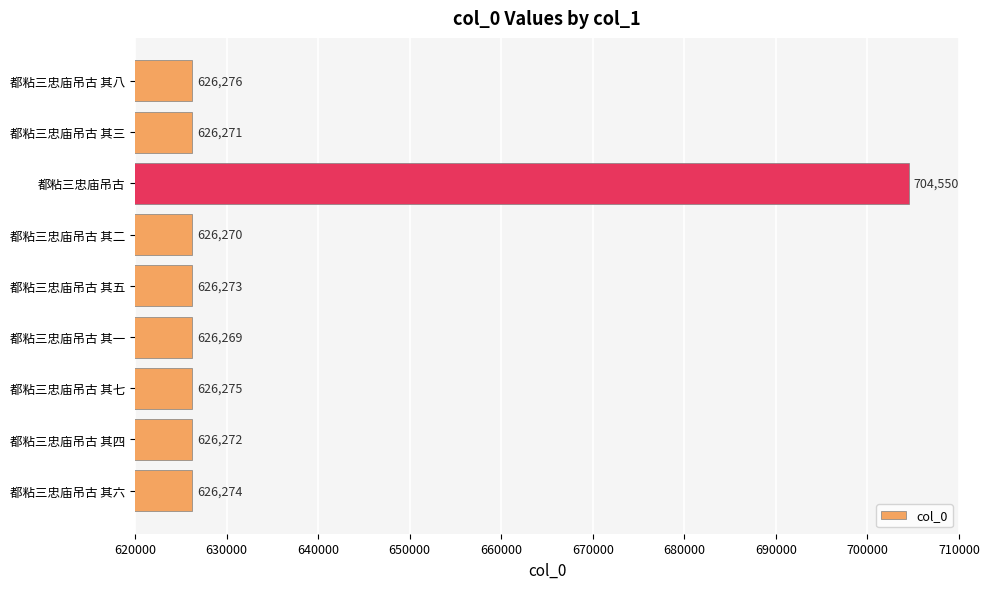

What value does the data have at 都粘三忠庙吊古 其五, to the nearest 100?

626300